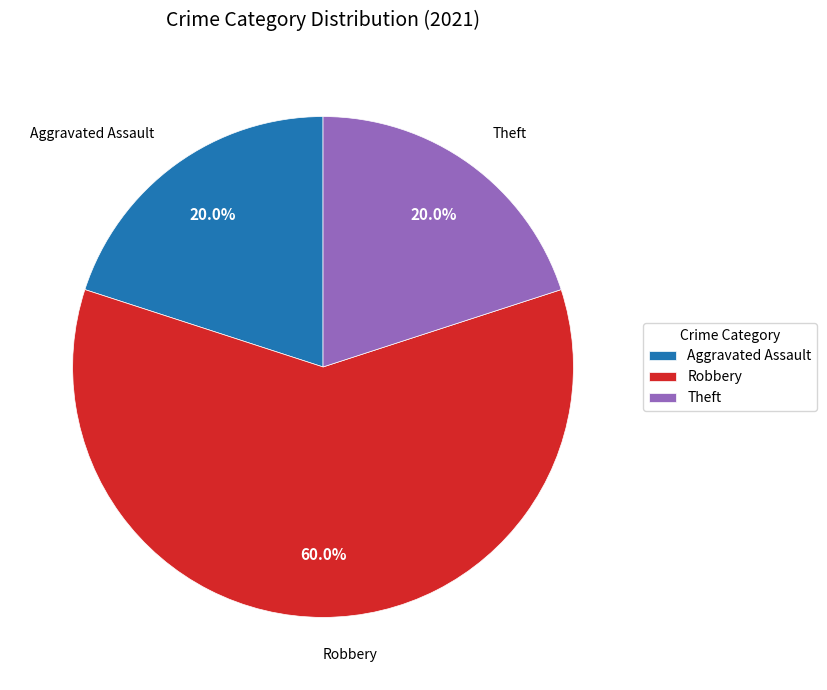

Which category has the biggest portion of the pie?

Robbery